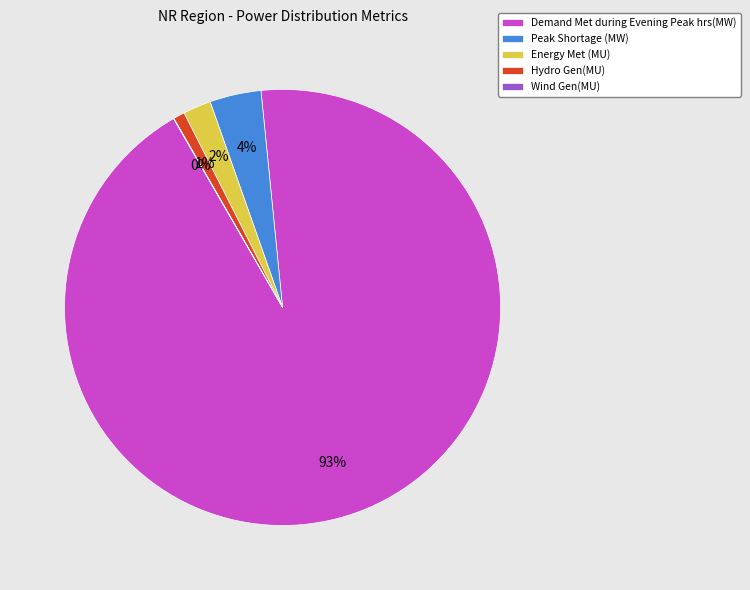

Is it true that Demand Met during Evening Peak hrs(MW) is 93% of the pie?

True